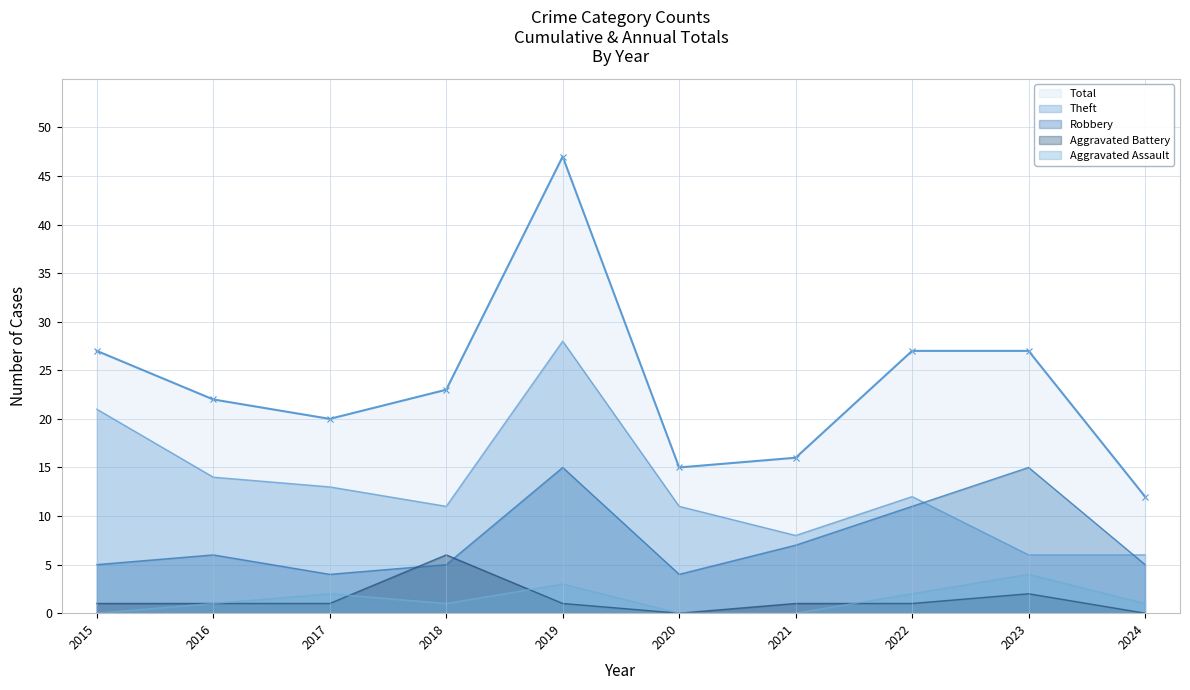

Which category has the lowest value in the Total series?

2024